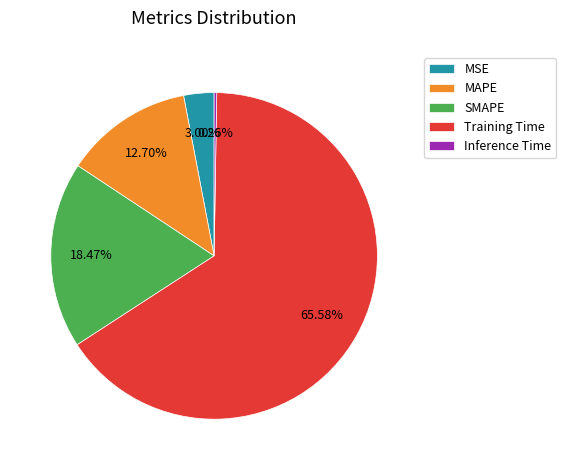

Which category accounts for the majority?

Training Time